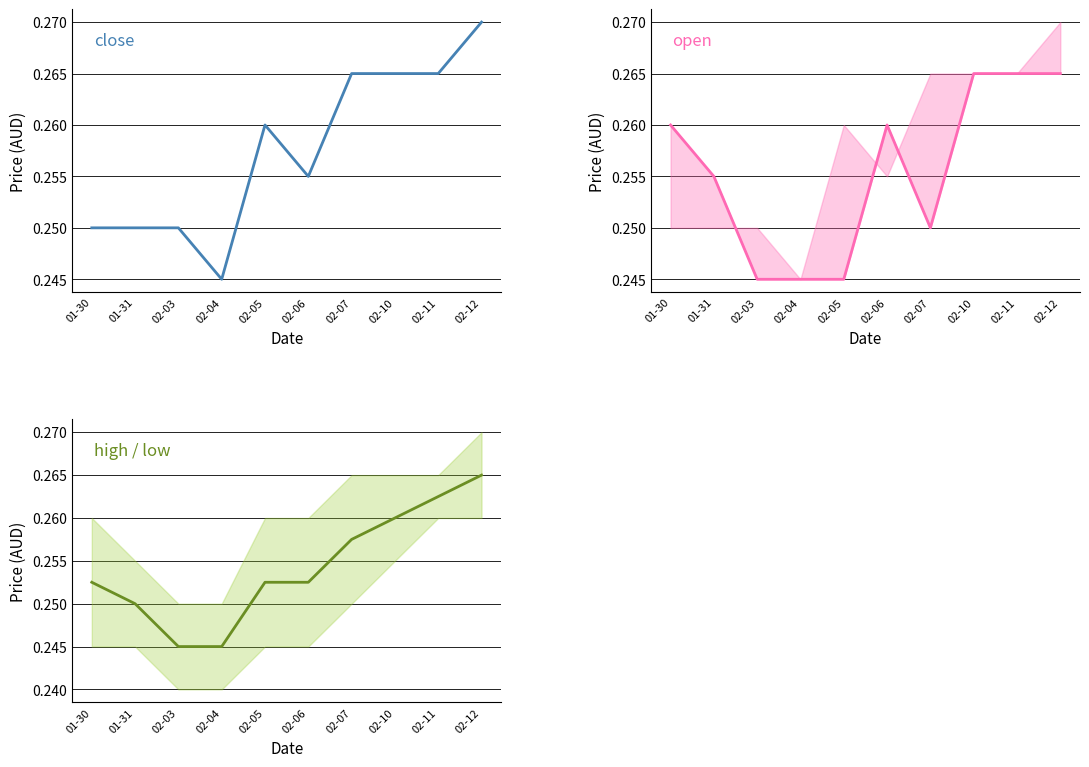

What position from the right is 02-06?

5